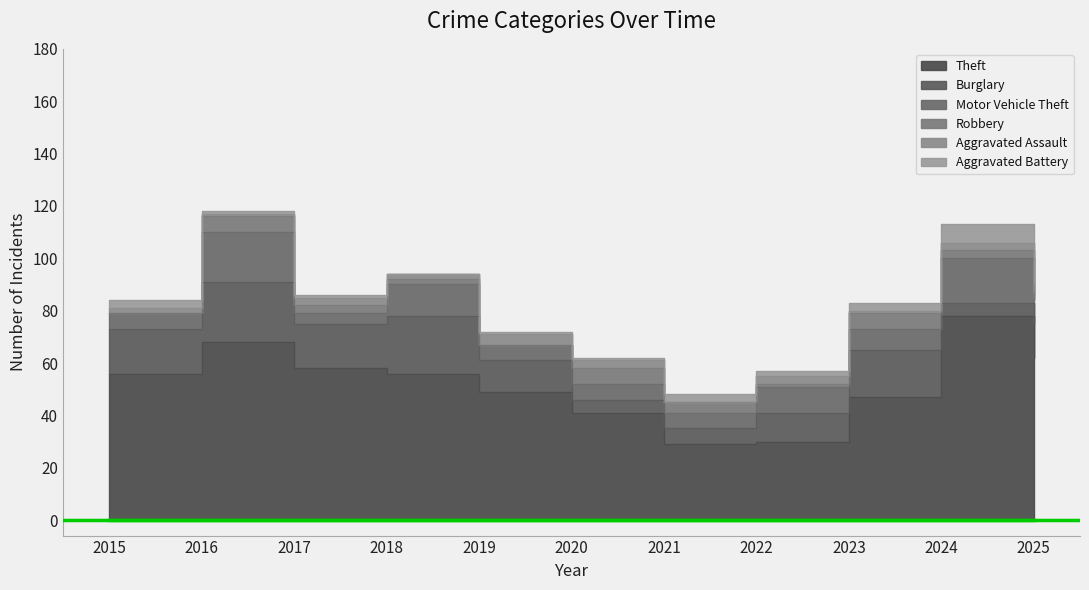

How many lines are shown in the chart?

6